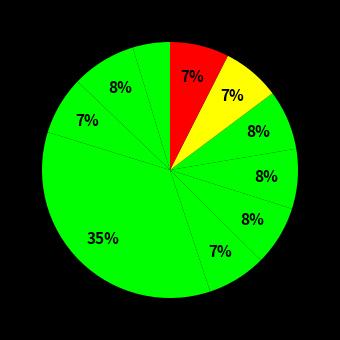

Count the number of slices in the pie.

10